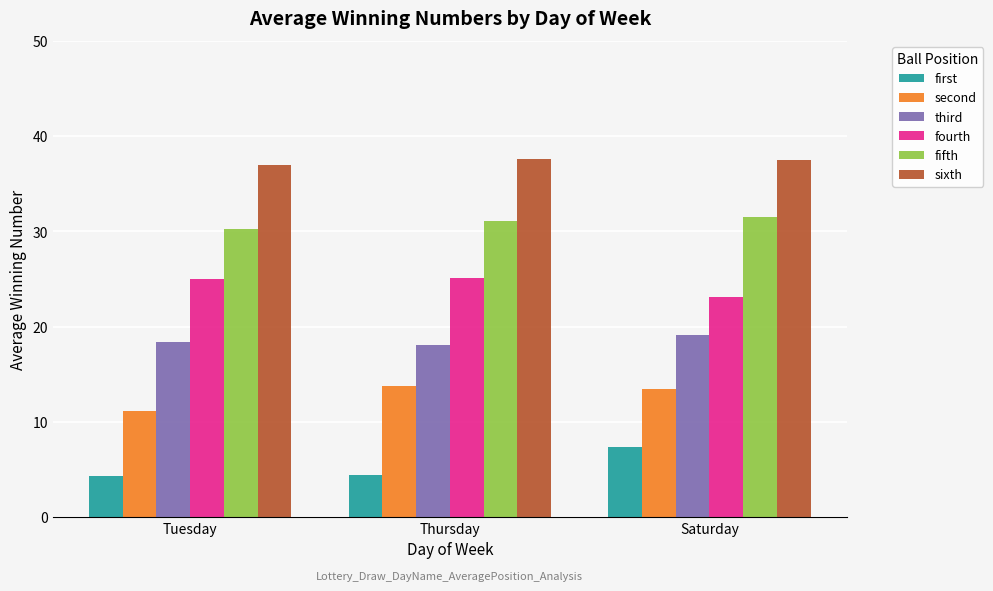

What is the difference between the highest and lowest values at Tuesday?

32.6